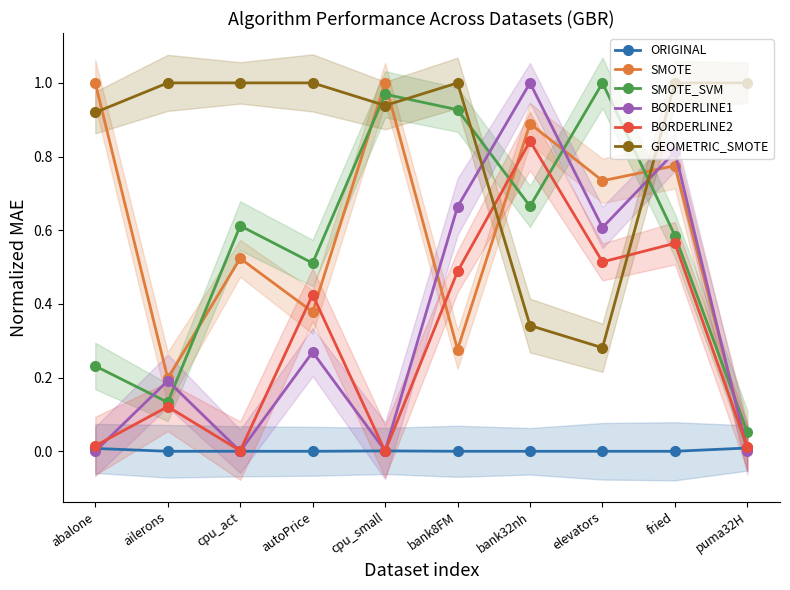

At which category is the sum across all series the highest?

fried